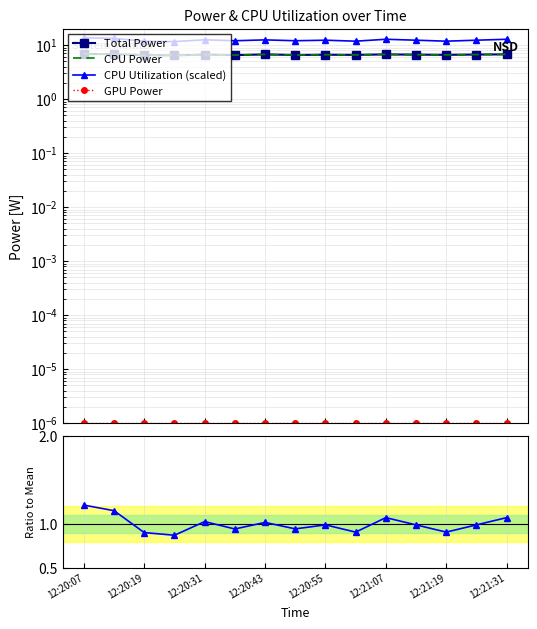

What is the total value across all series at 12:21:07?

26.0